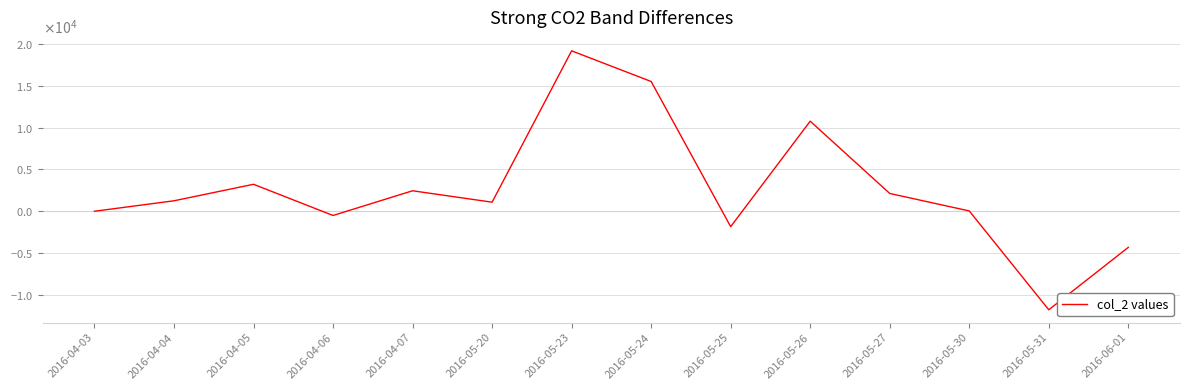

Which has a higher value, 2016-05-30 or 2016-05-31?

2016-05-30